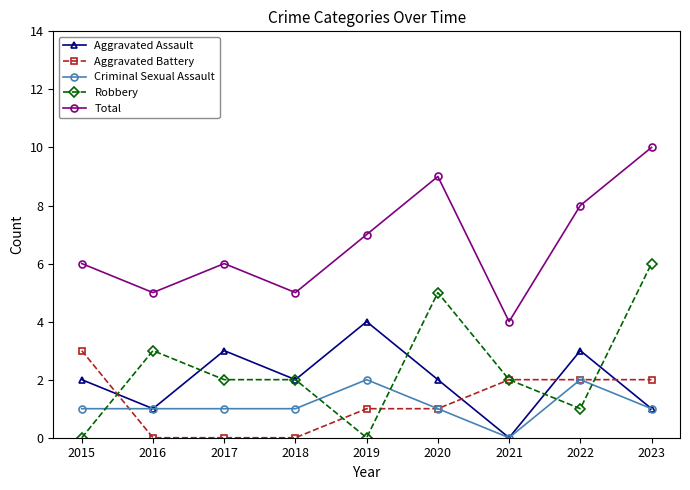

True or false: Aggravated Assault and Total cross at least once.

False